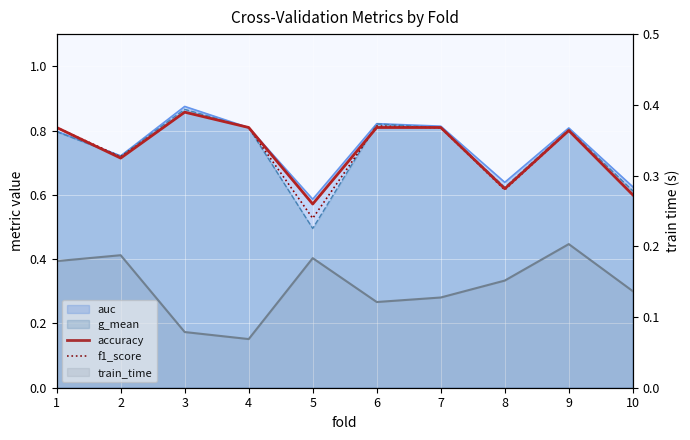

What is the value of the accuracy point at the 10th from the left?

0.6